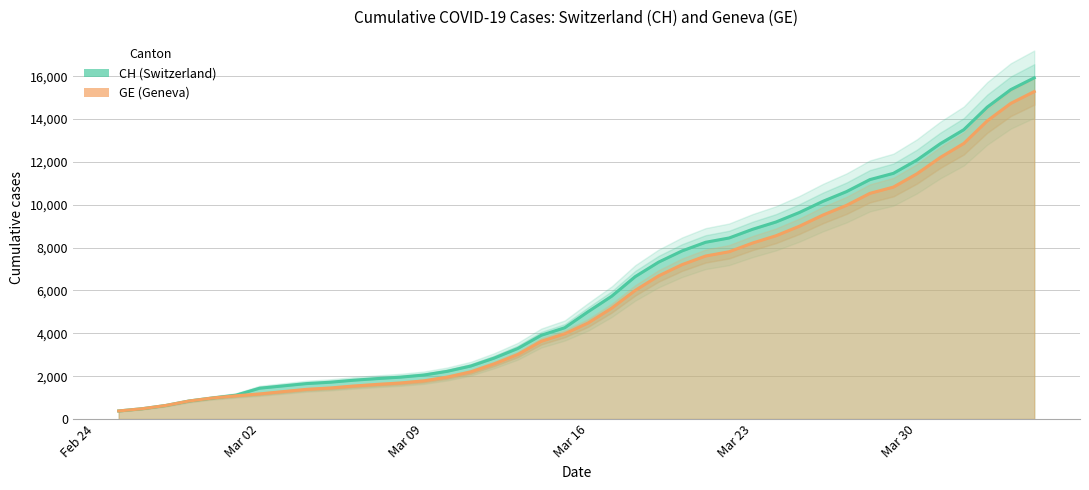

List the series in order of their peak value, highest first.

CH, GE